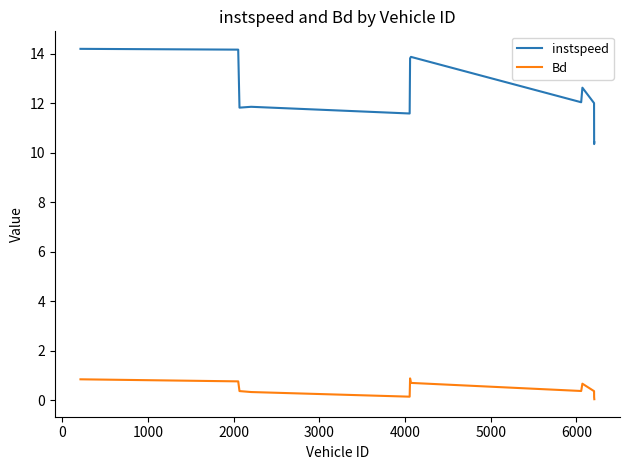

What is the minimum value for instspeed?

10.4